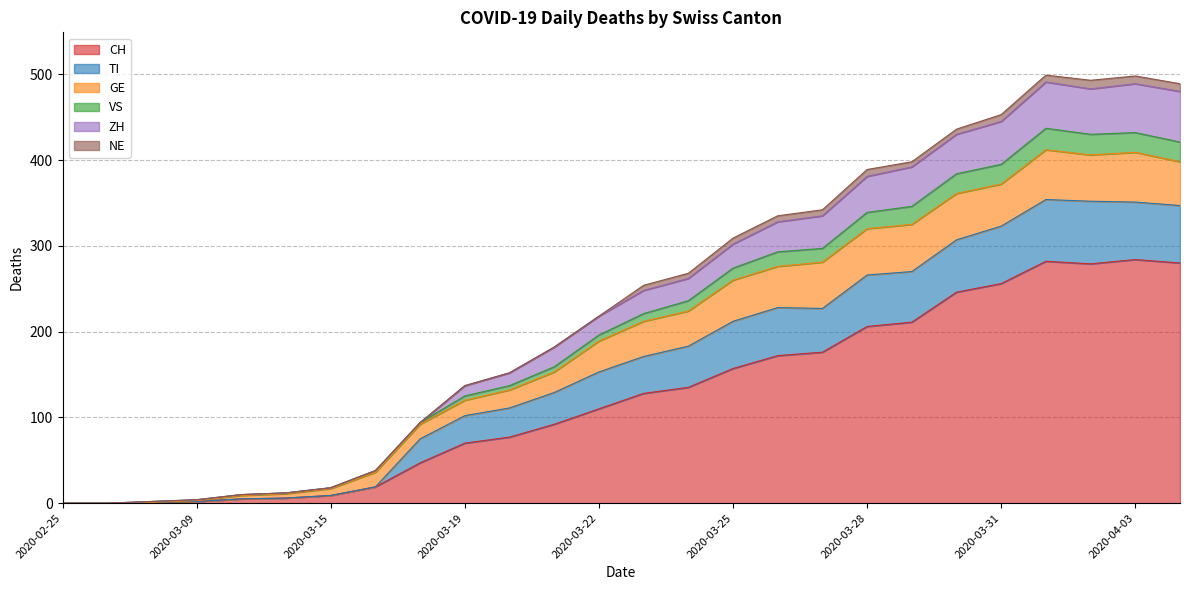

What is the average value of the CH series?

125